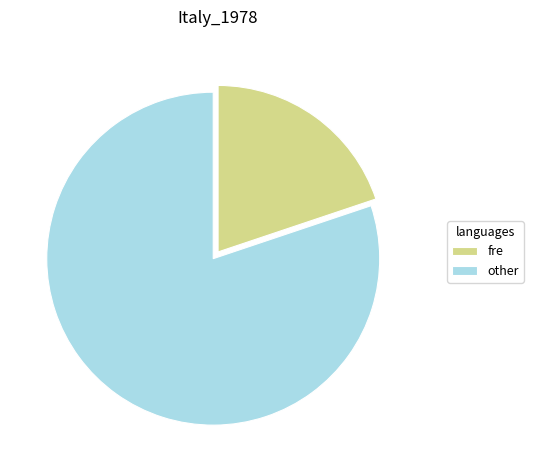

Is there a majority slice in this chart?

Yes